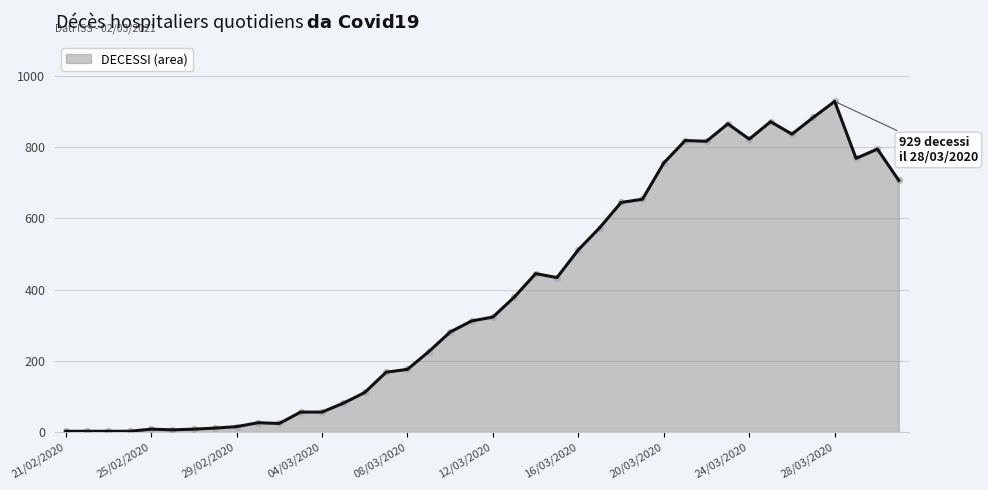

What is the maximum value shown in the chart?

929